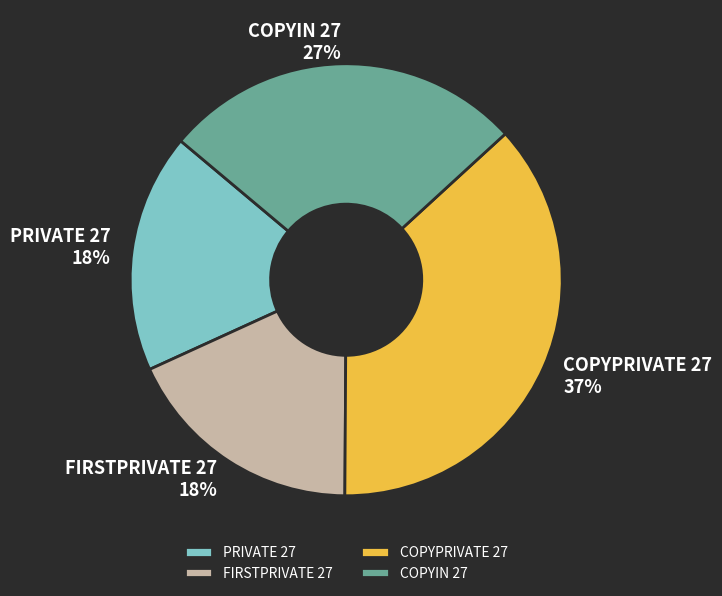

Which category has the biggest portion of the pie?

COPYPRIVATE 27